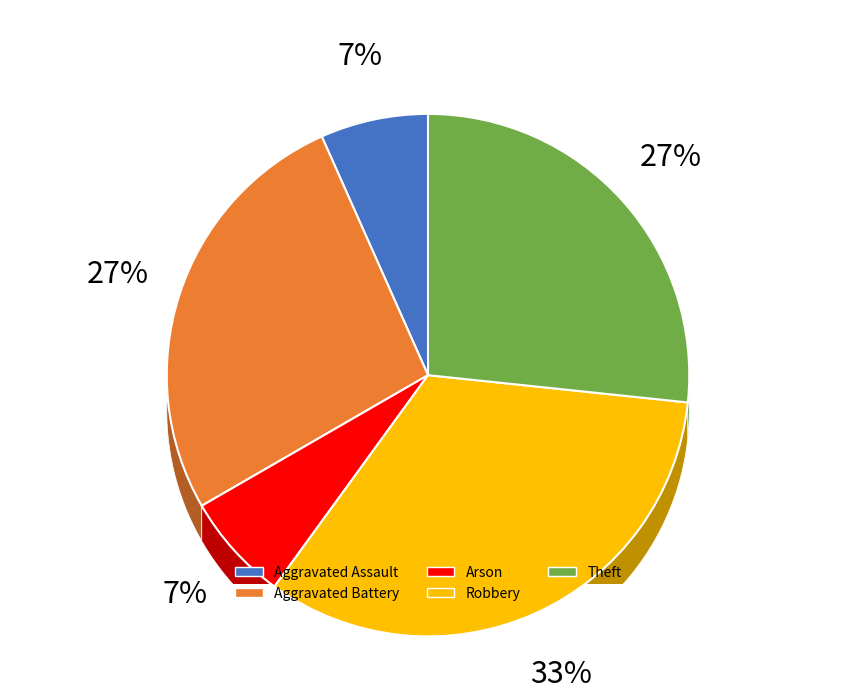

Combined, what portion of the pie is Aggravated Assault and Aggravated Battery?

33.3%